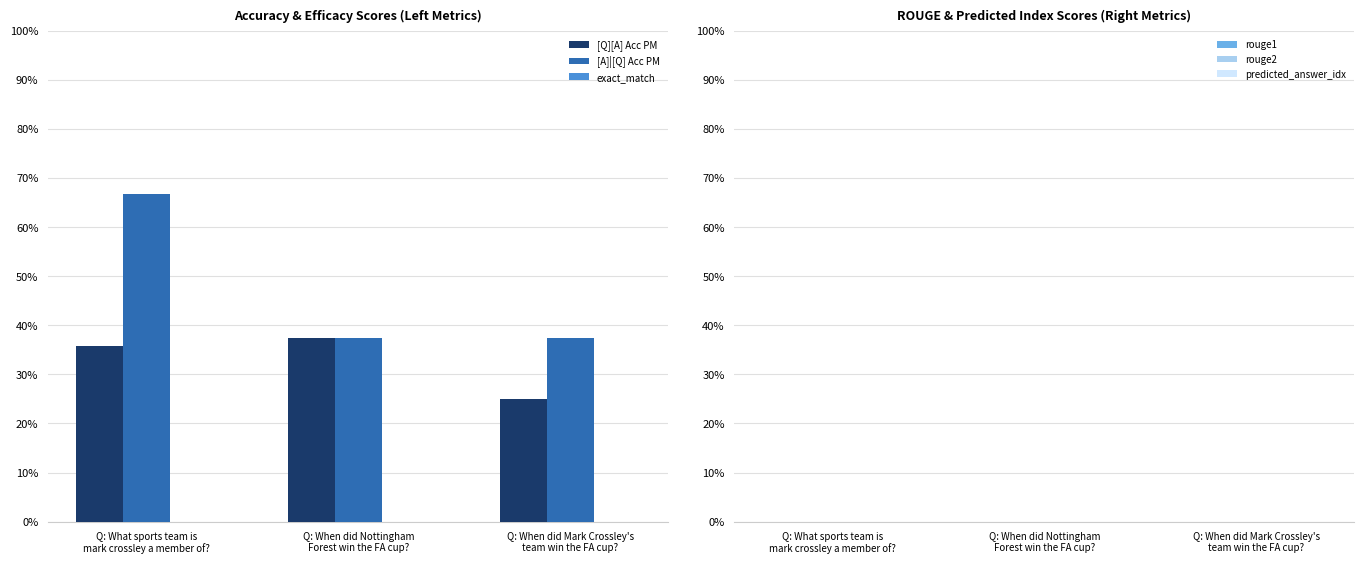

Does the chart contain any negative values?

No